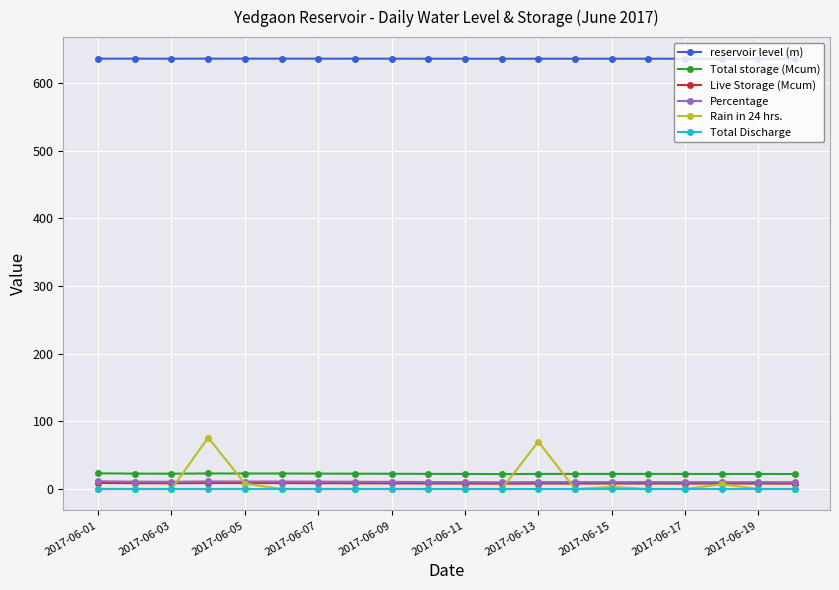

At how many categories does at least one series exceed 475?

20